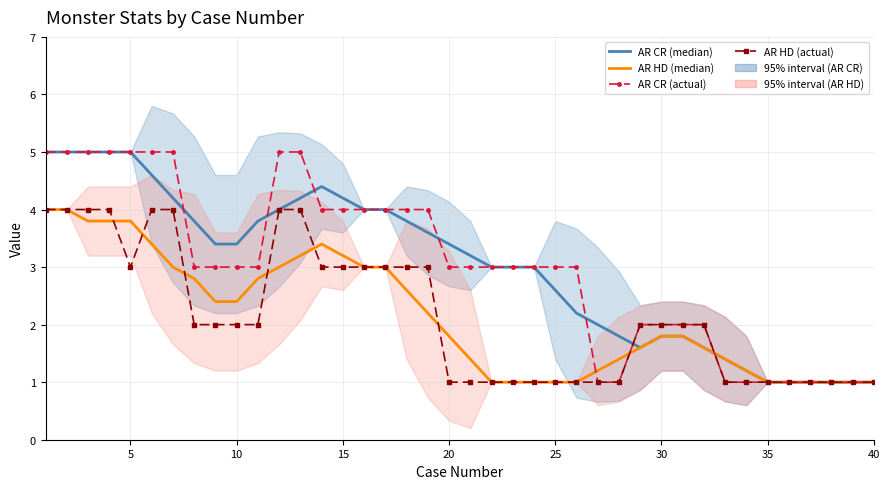

How many series are shown in this chart?

4